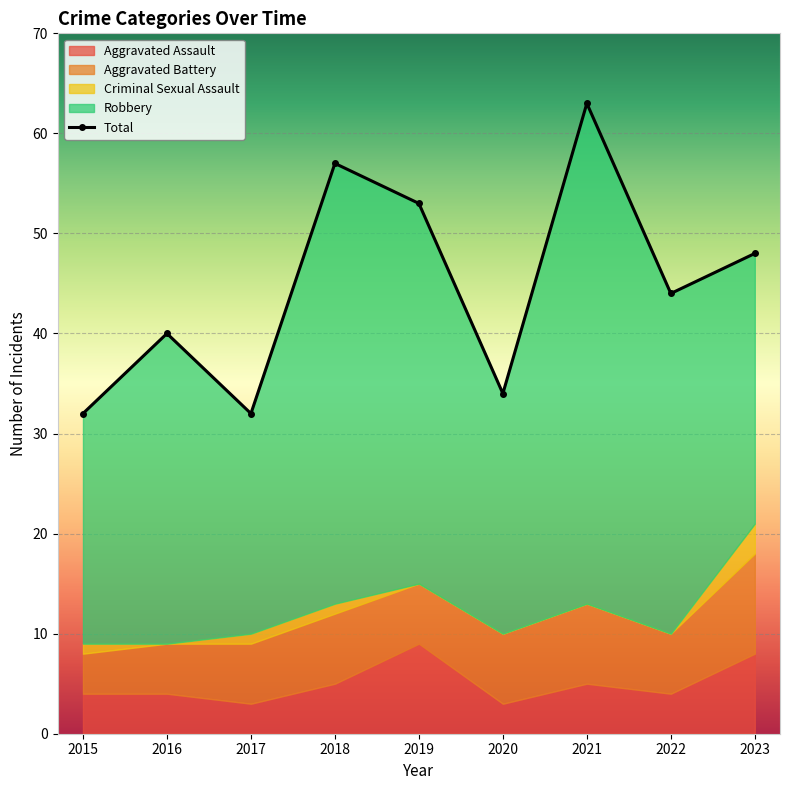

Where is Criminal Sexual Assault nearest to the value 1?

2015